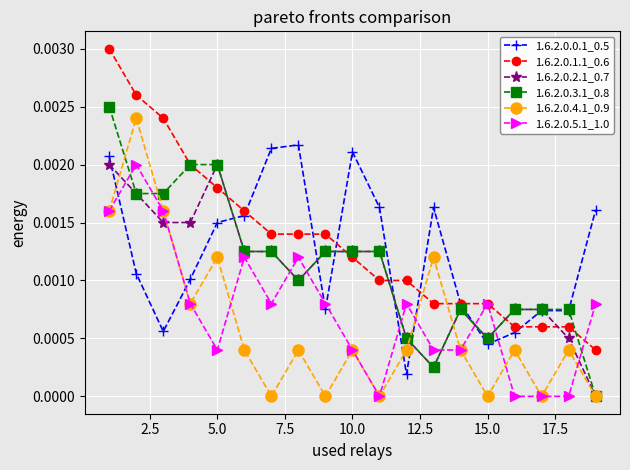

In 1.6.2.0.4.1_0.9, how many points are higher than both neighbors (excluding endpoints)?

7